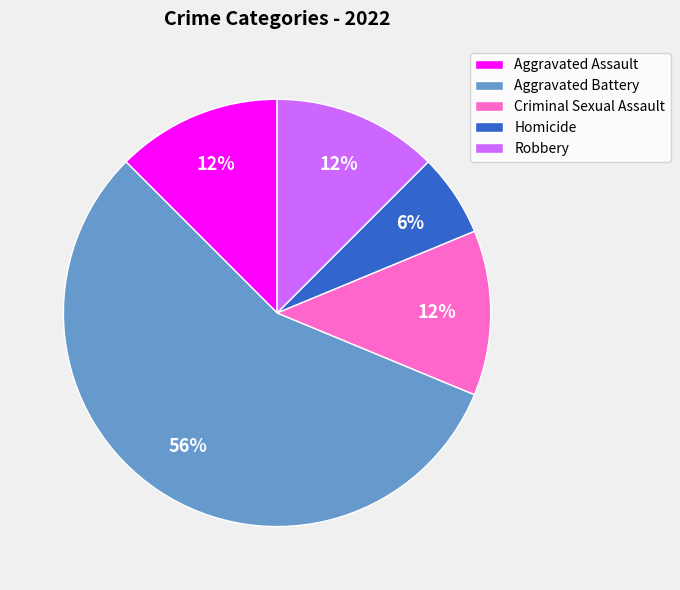

Which has a higher value, Aggravated Battery or Homicide?

Aggravated Battery